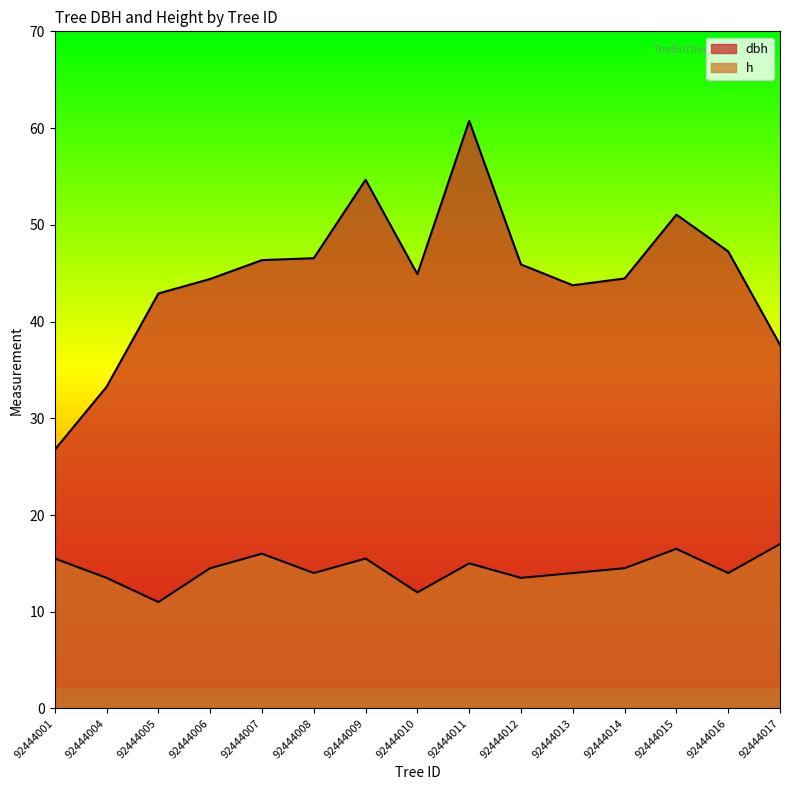

How many lines are shown in the chart?

2